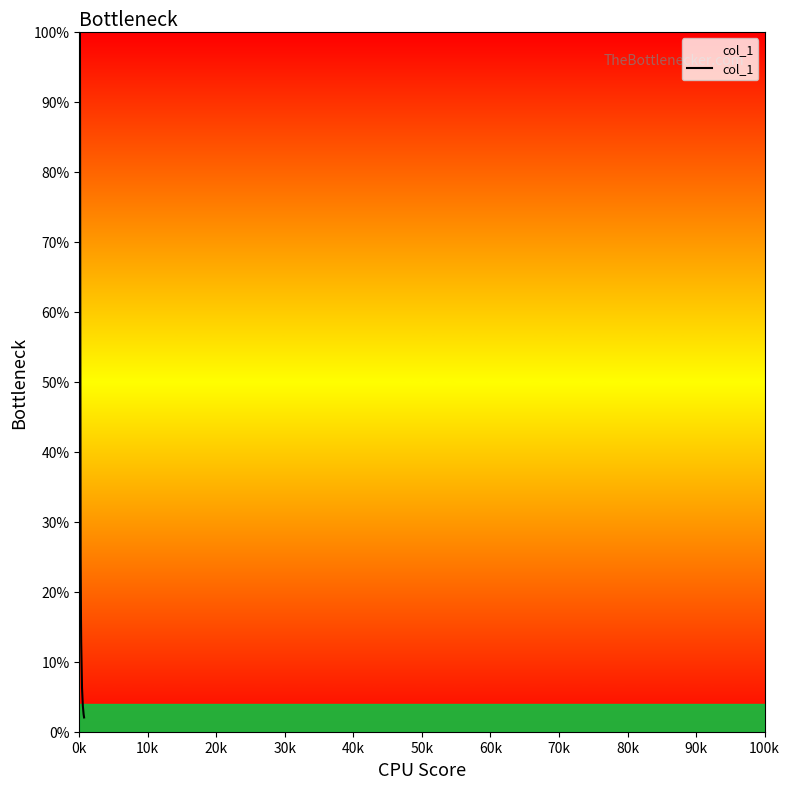

Which label corresponds to the largest value in the chart?

0k